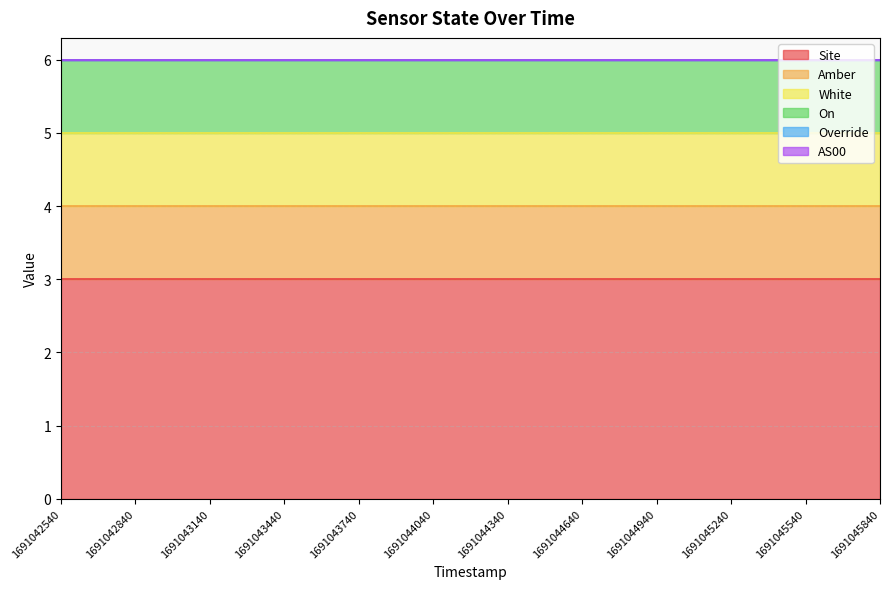

True or false: Amber and On cross at least once.

False